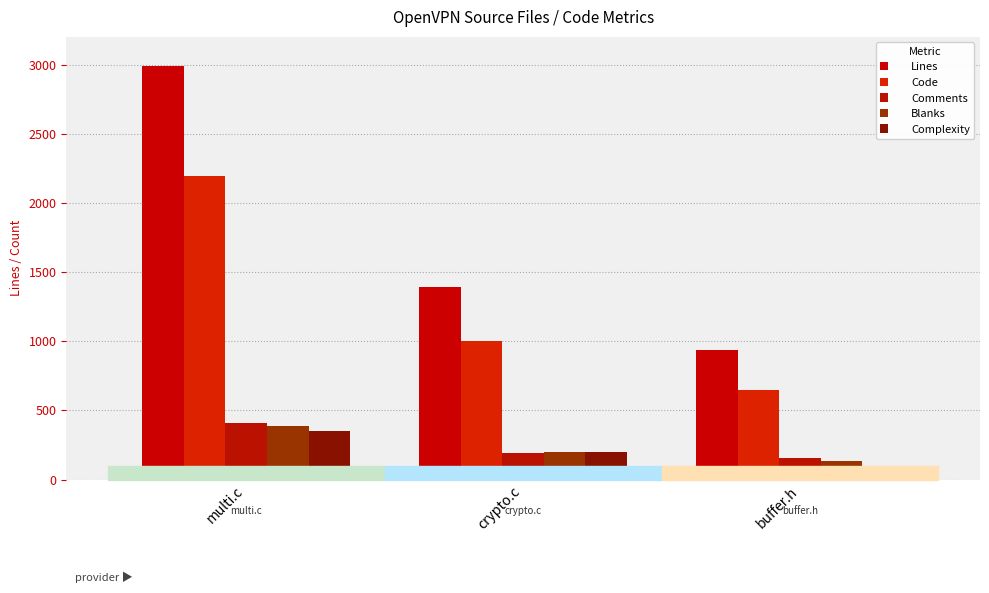

What are all the series names shown in the legend?

Lines, Code, Comments, Blanks, Complexity